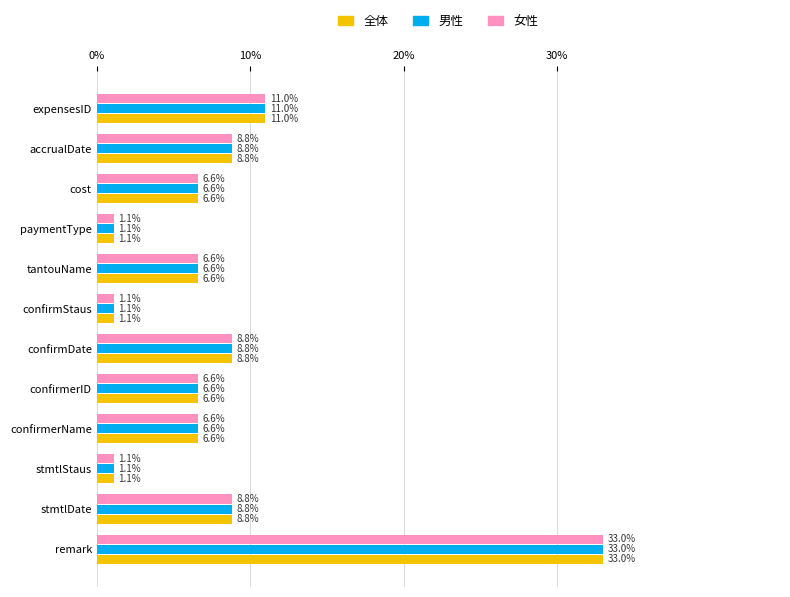

What is the minimum value for 女性?

1.1